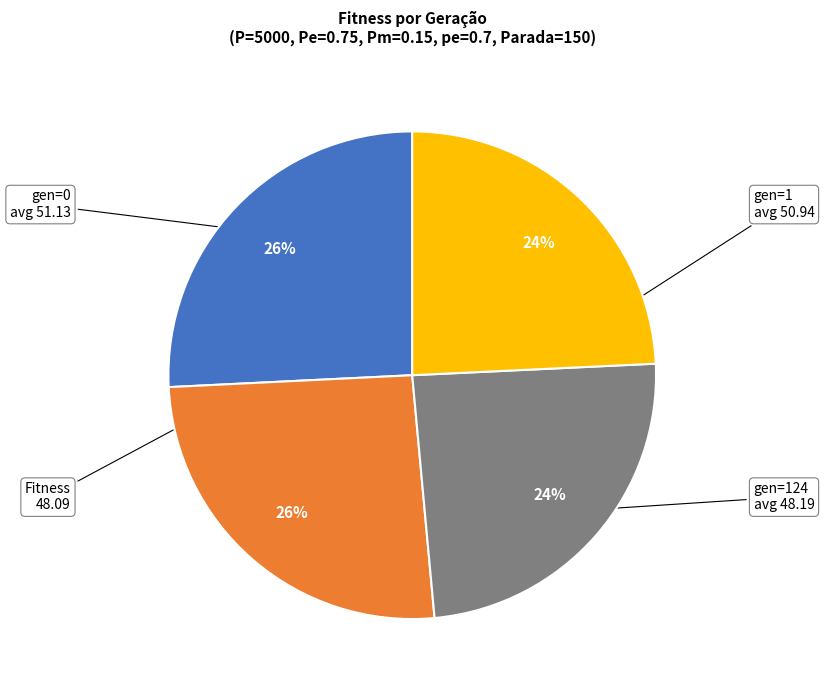

Is there any slice that represents more than half of the pie?

No